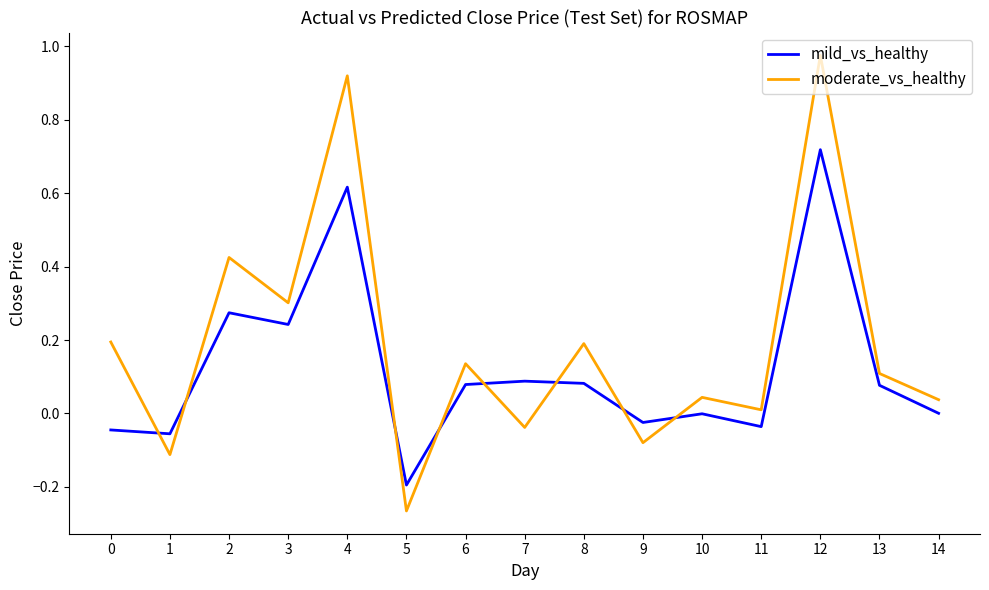

Is the value of moderate_vs_healthy at 2 greater than the value of mild_vs_healthy at 0?

Yes